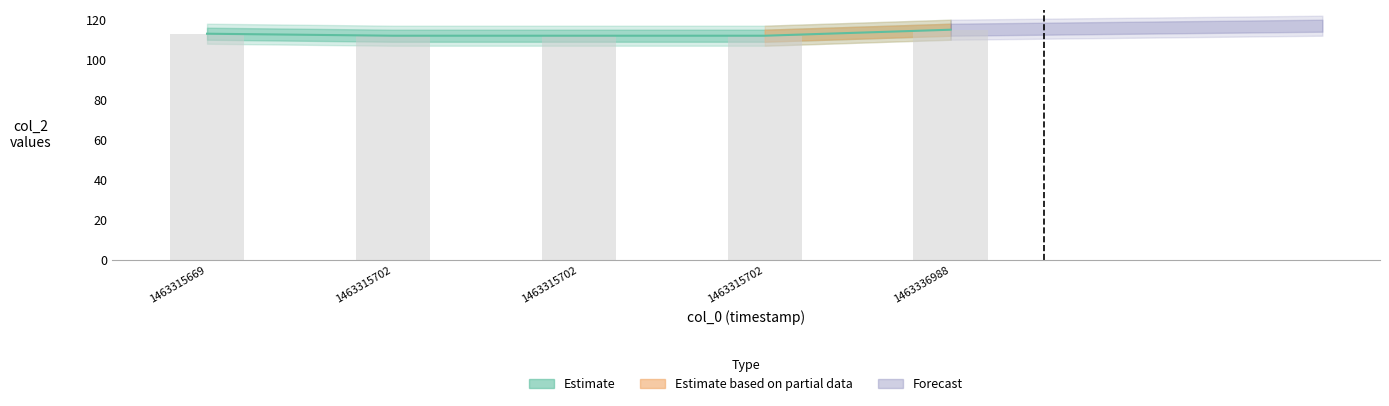

Does the chart contain any negative values?

No